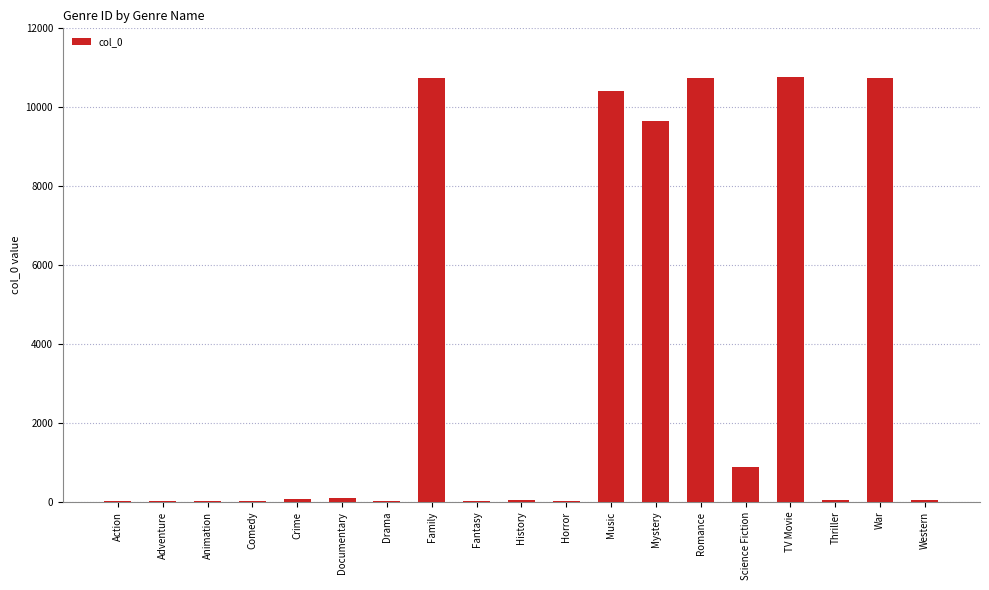

True or false: the data shows 10770 at TV Movie.

True